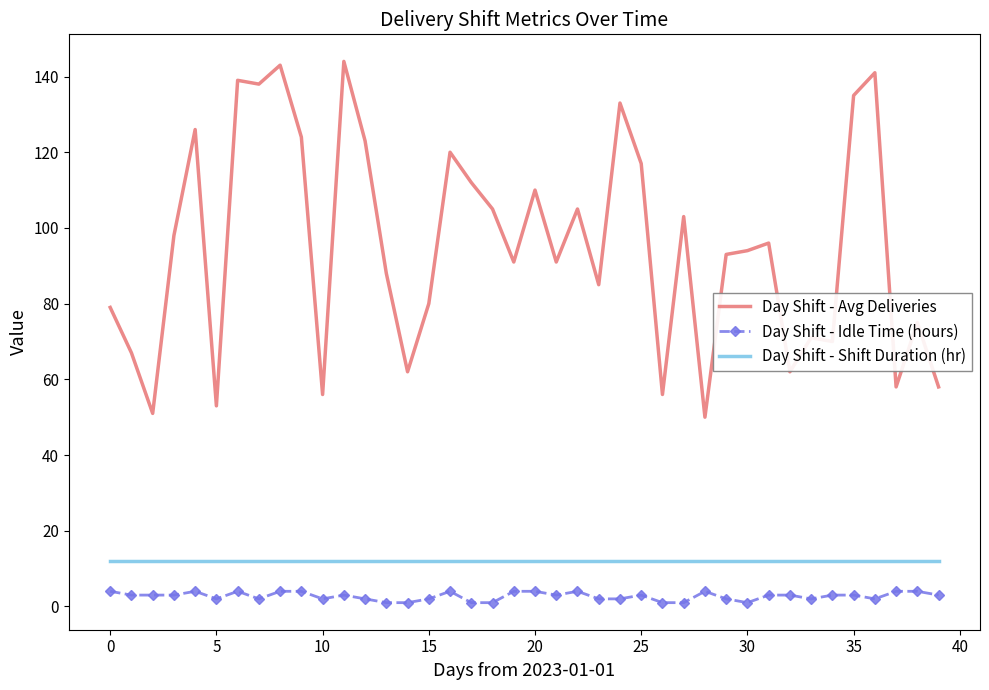

List the series in order of their peak value, lowest first.

Day Shift - Idle Time (hours), Day Shift - Shift Duration (hr), Day Shift - Avg Deliveries